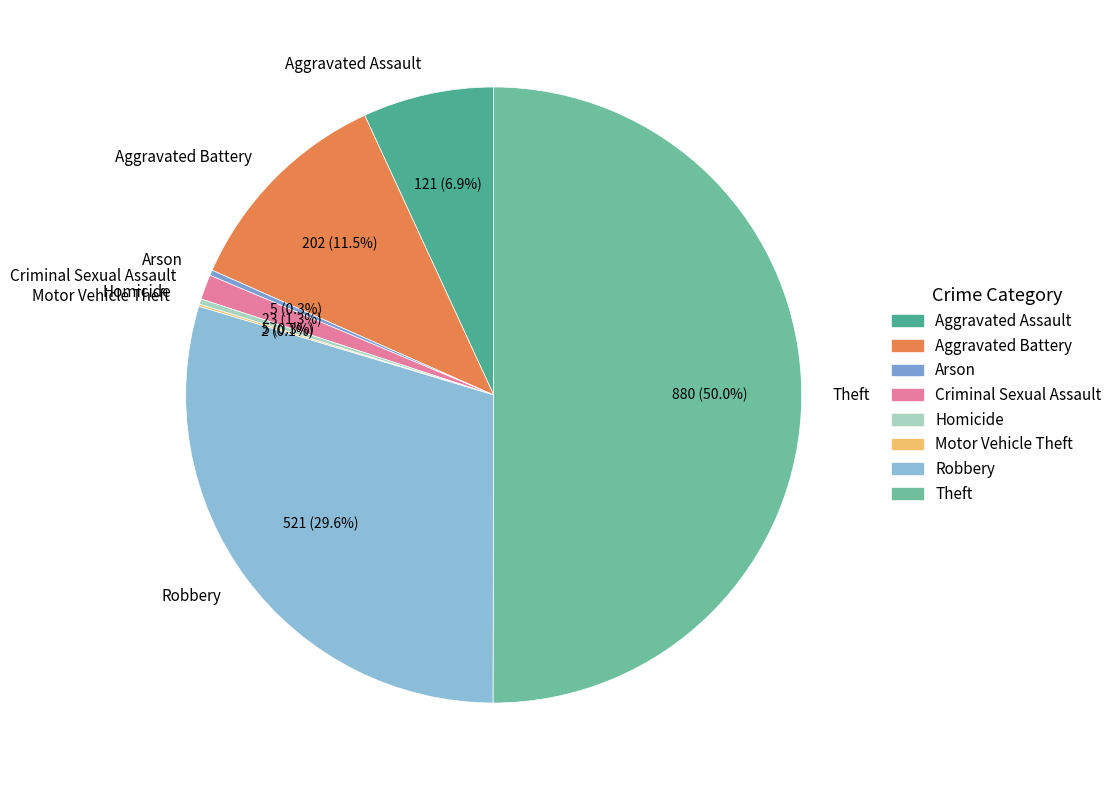

To the nearest percent, what is the difference between the Aggravated Assault and Aggravated Battery slice percentages?

5%